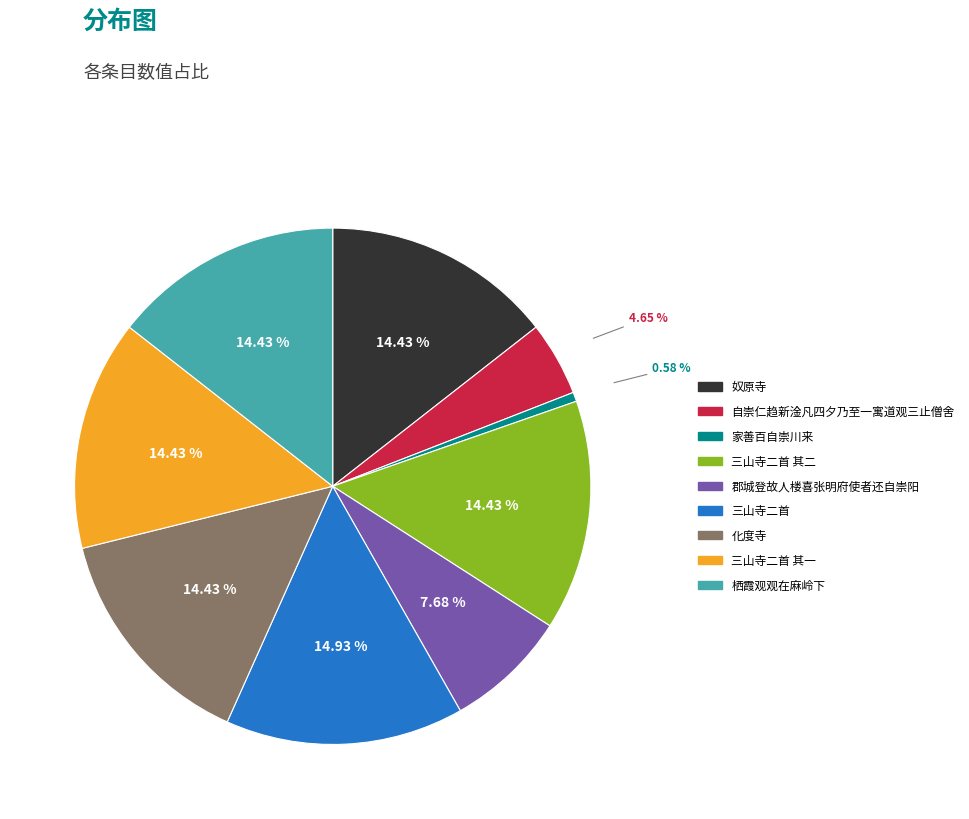

Is there any slice that represents more than half of the pie?

No